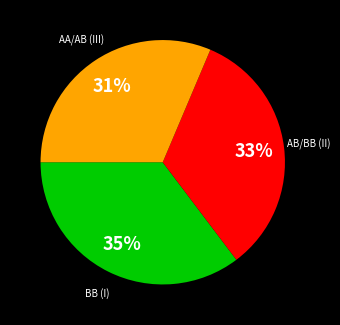

Is there a majority slice in this chart?

No